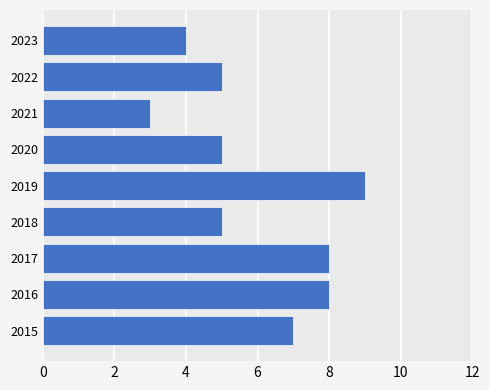

How many bars are there in total?

9